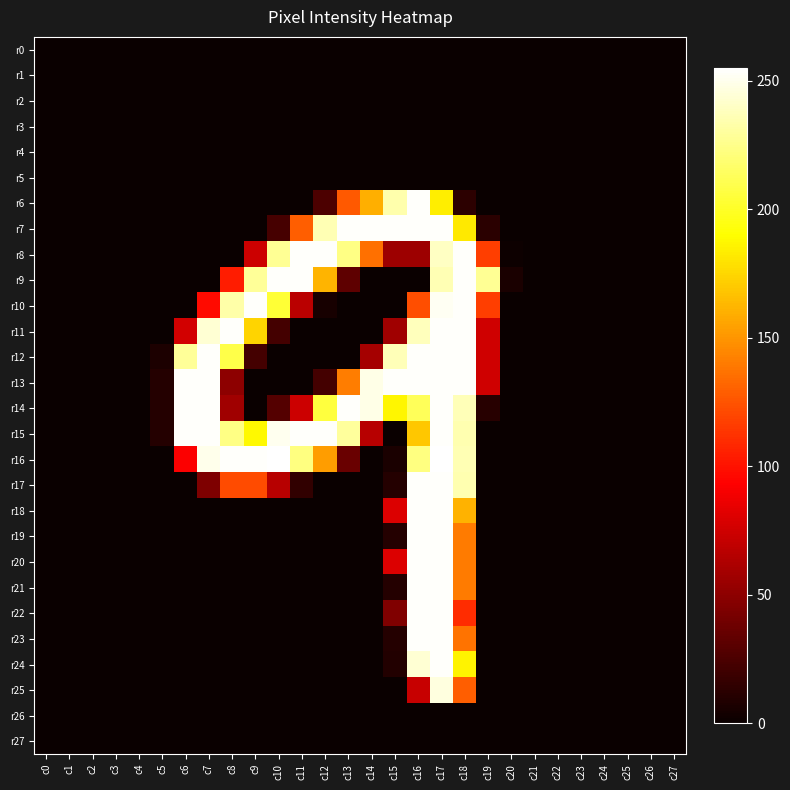

Count the number of categories in the chart.

28